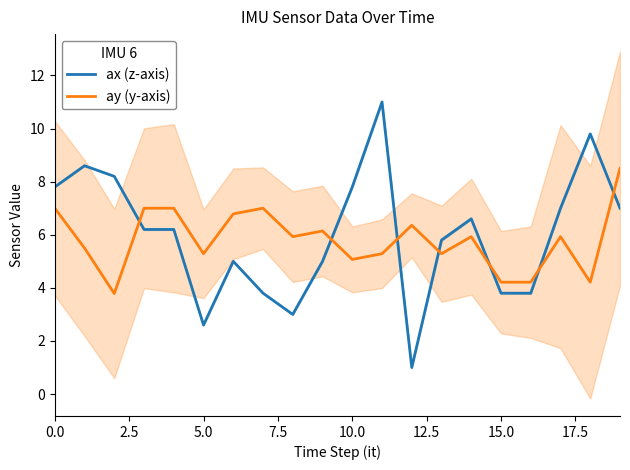

Does the chart have visible grid lines?

No